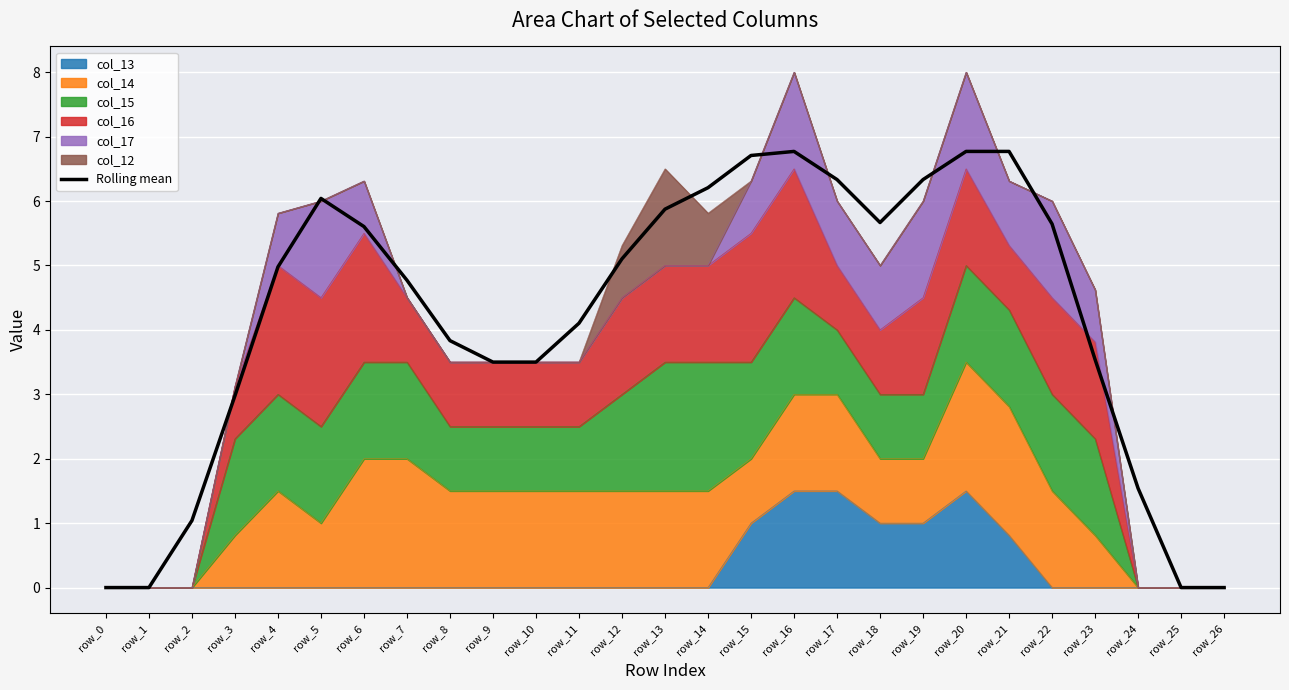

What is the change in value from row_10 to row_12?

+1.6